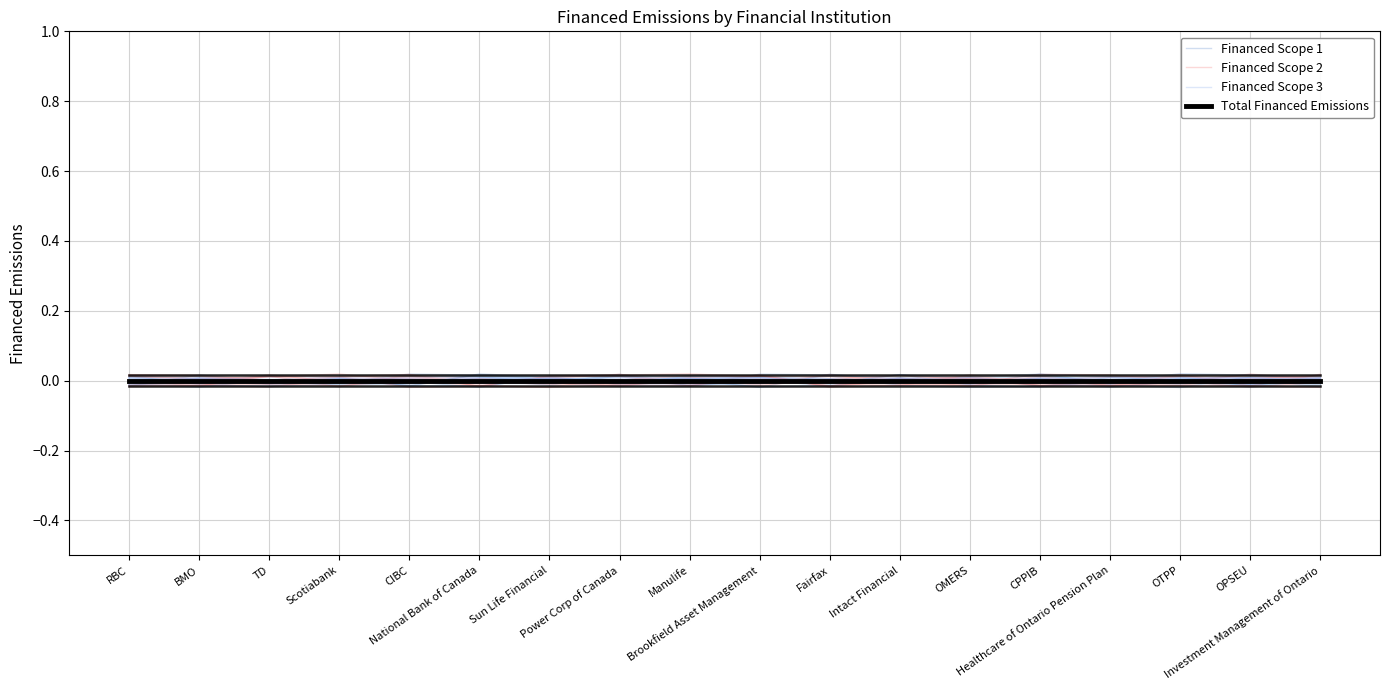

How many times do Financed Scope 1 and Financed Scope 2 cross each other?

10